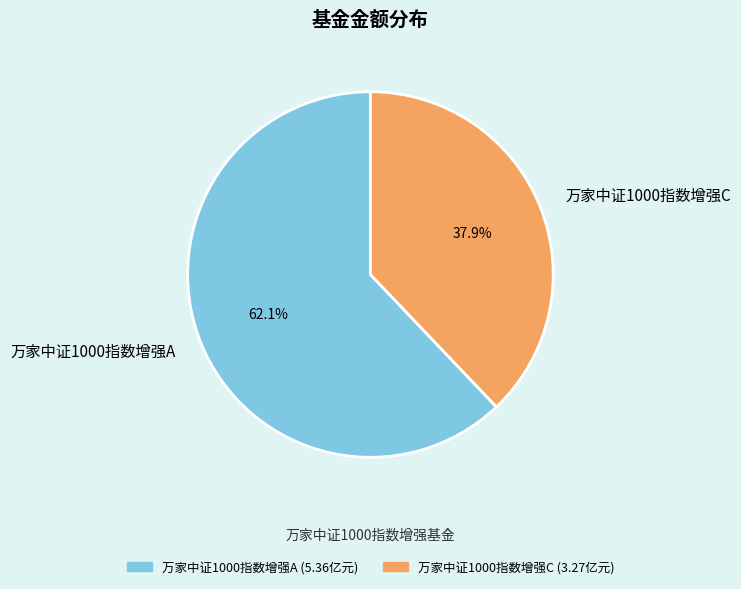

Rank the categories by value from lowest to highest.

万家中证1000指数增强C, 万家中证1000指数增强A